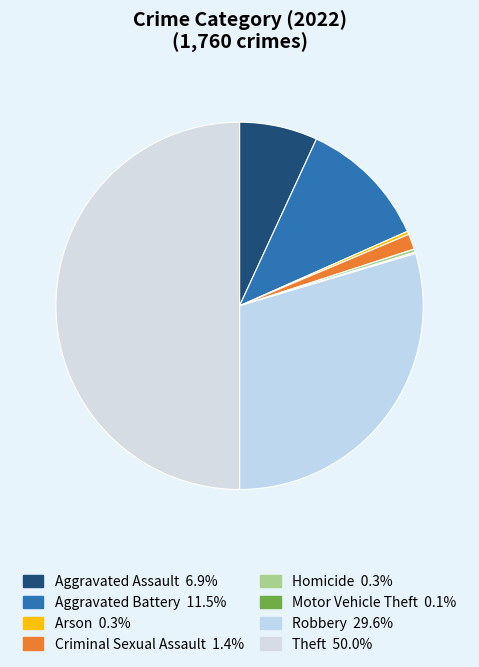

Does Homicide represent more than half of the total?

No